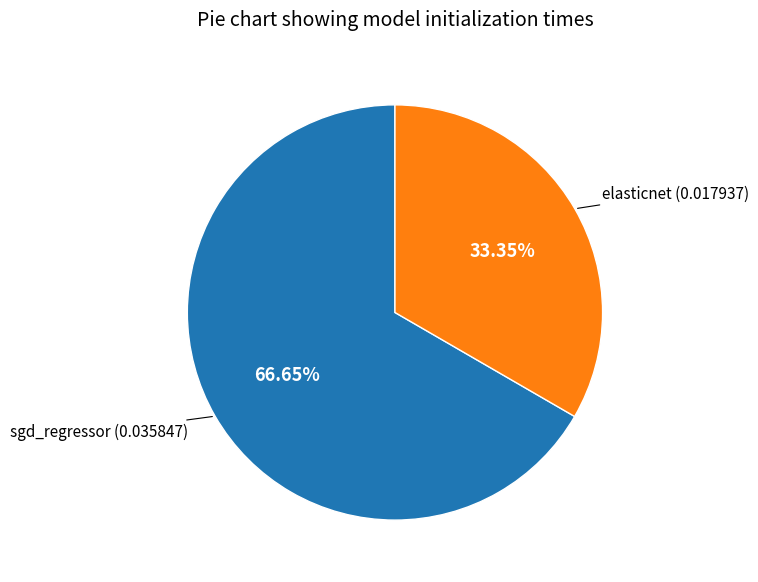

To the nearest percent, what is the difference between the largest and smallest slice percentages?

33%